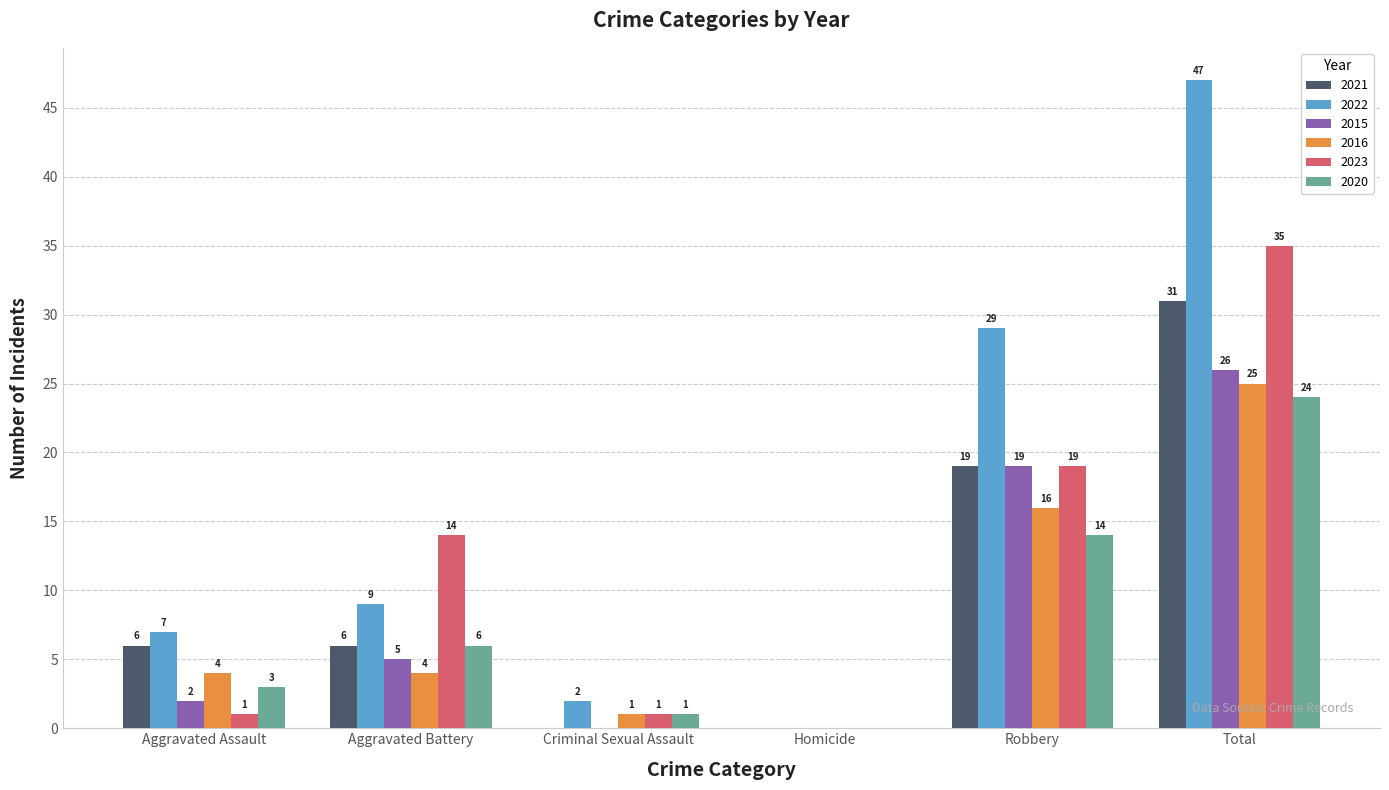

What is the maximum value shown in the chart?

47